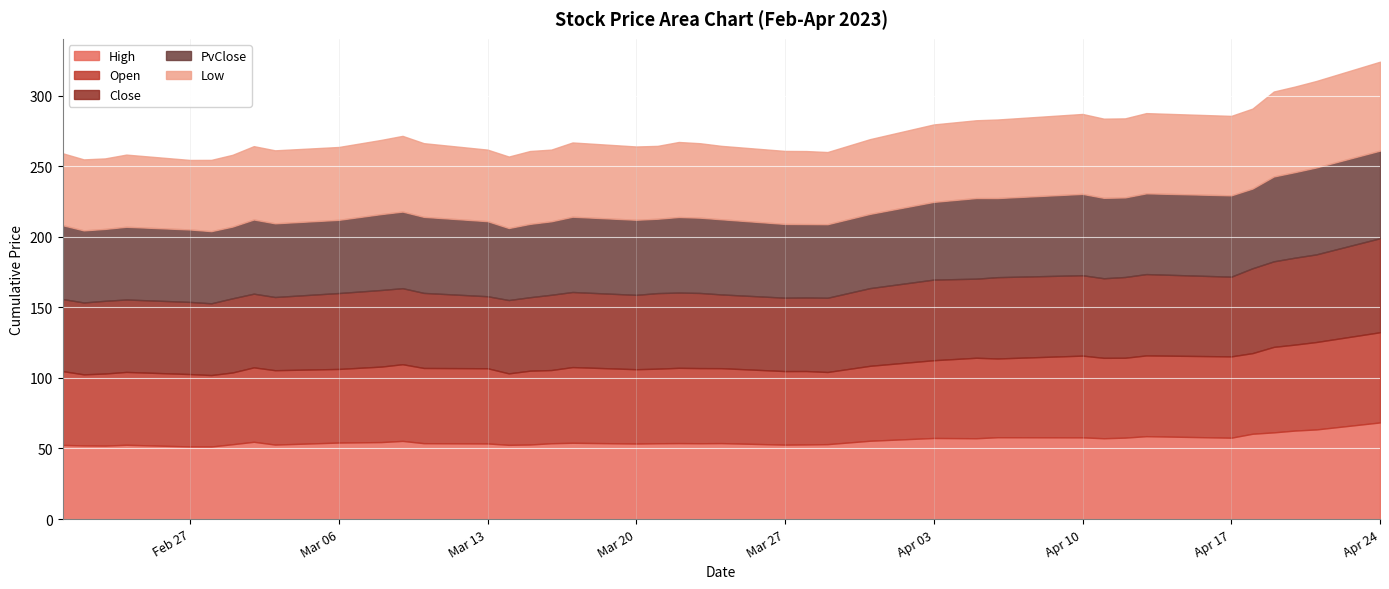

Where do High and PvClose first cross each other?

2023-03-09 and 2023-03-10